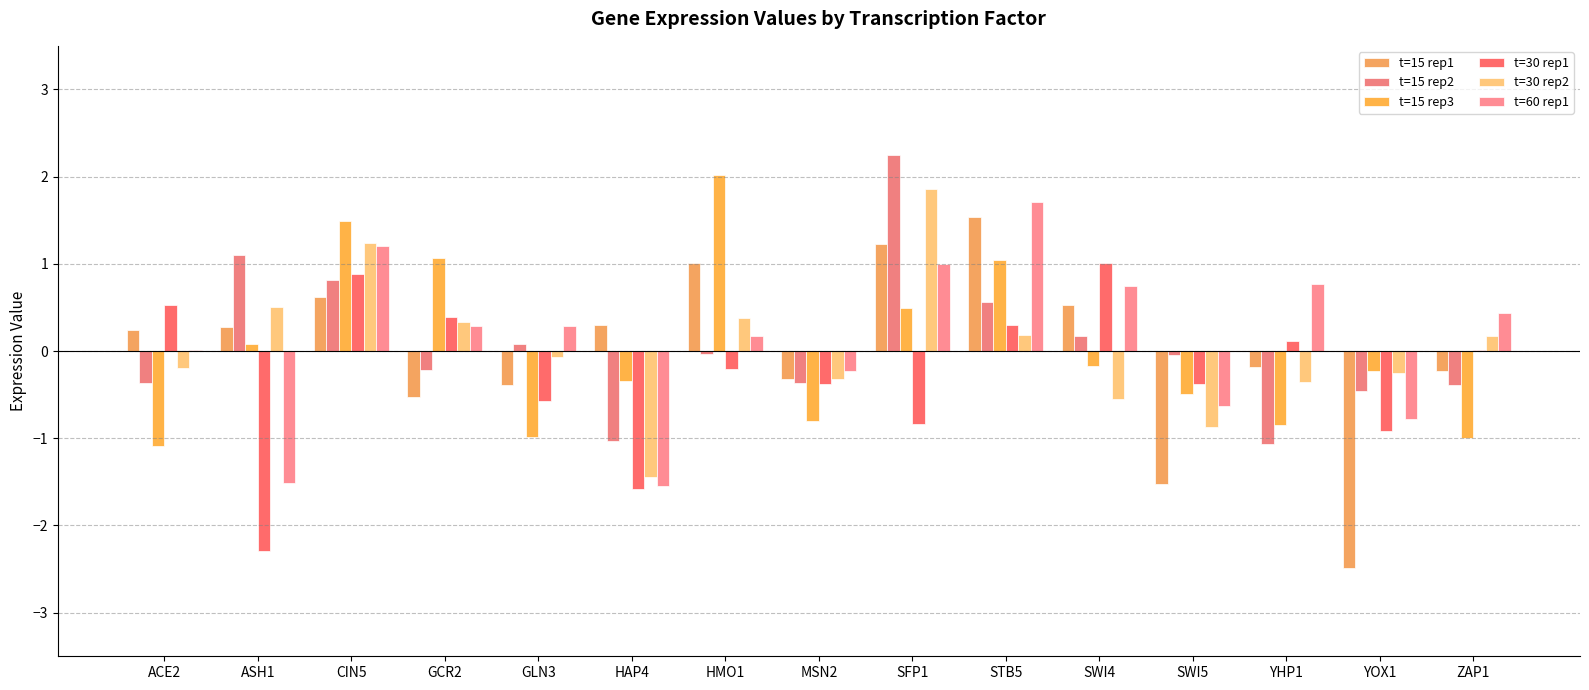

What is the difference between the t=15 rep2 values at HAP4 and HMO1?

1.0